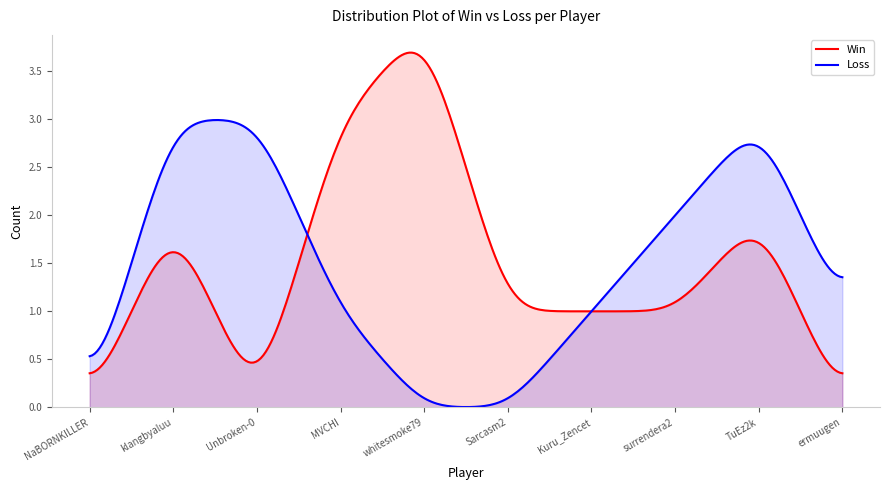

True or false: Loss and Win intersect in this chart.

True